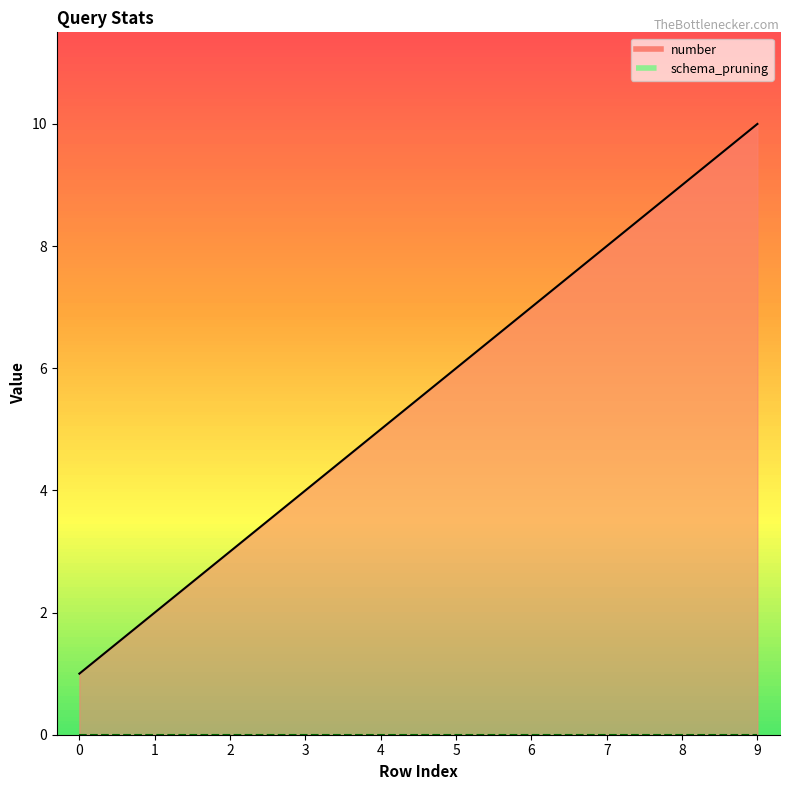

What is the ratio of the value at 8 to the value at 6?

1.3